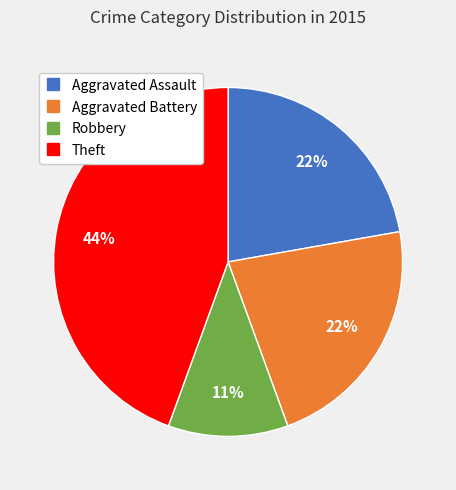

Is there a majority slice in this chart?

No